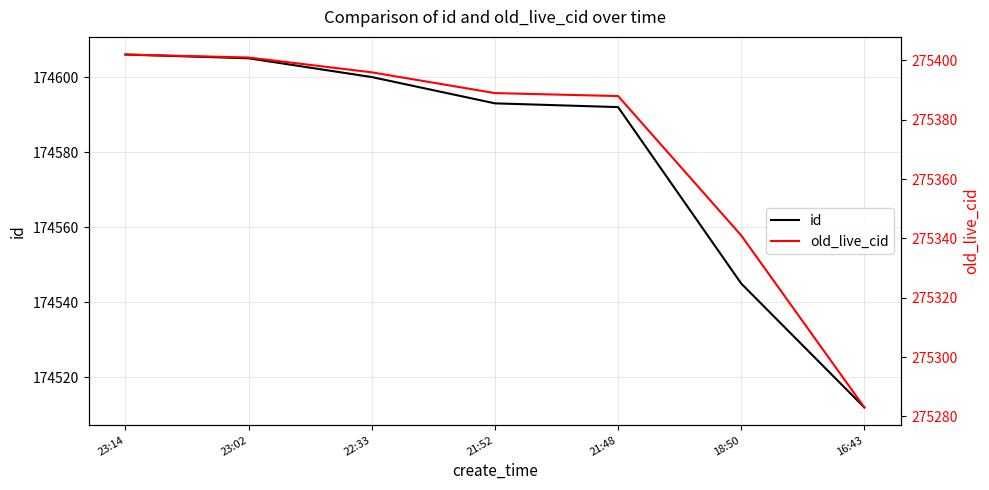

The value of id at 22:33 is 174600. True or false?

True